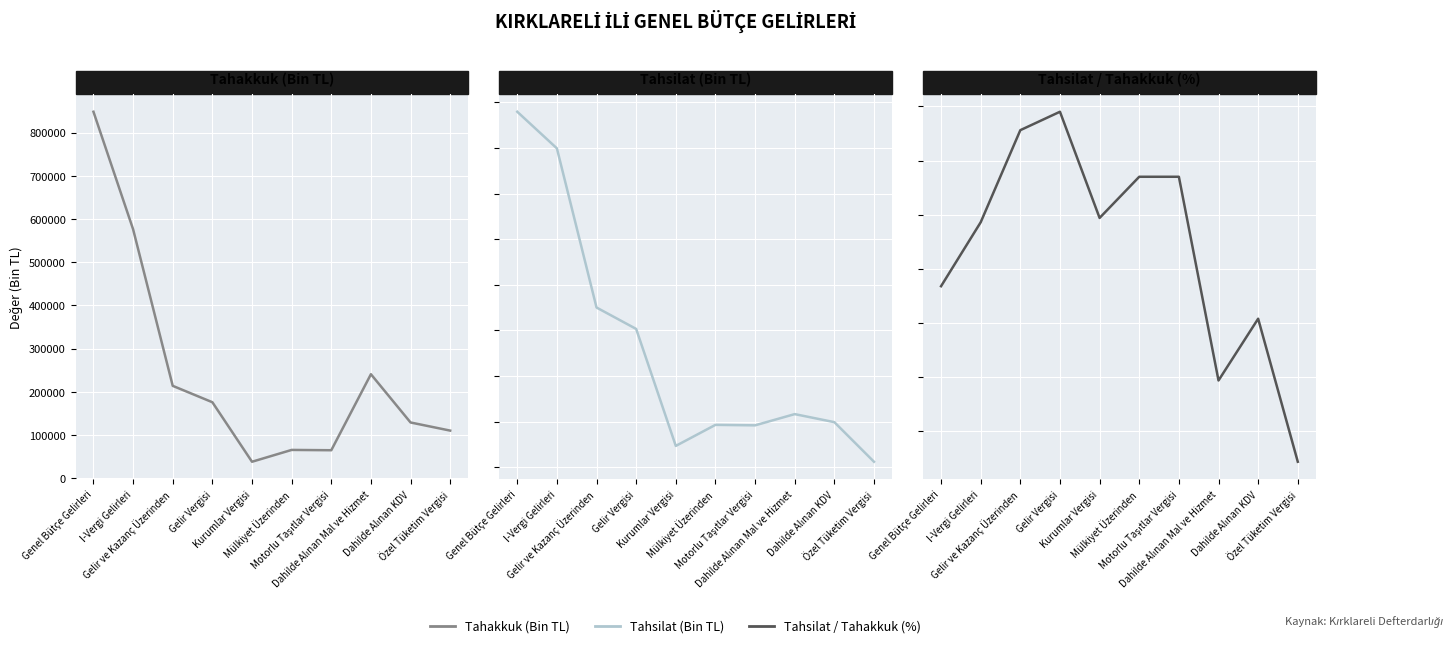

How many values in the Tahsilat / Tahakkuk series are below 24?

4